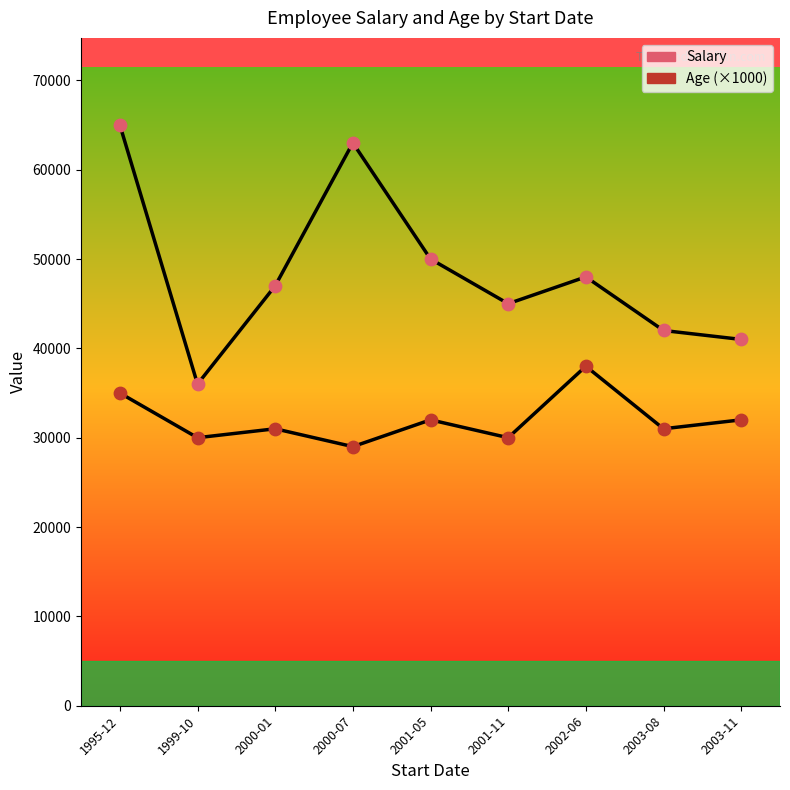

At which category is the sum across all series the highest?

1995-12